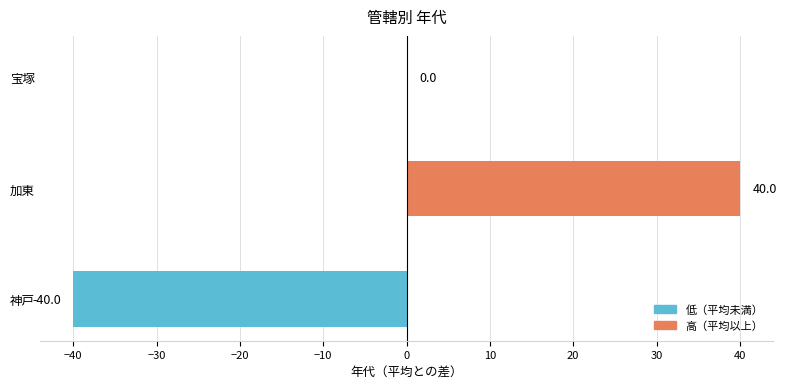

Count the values in the range -40 to 40.

3